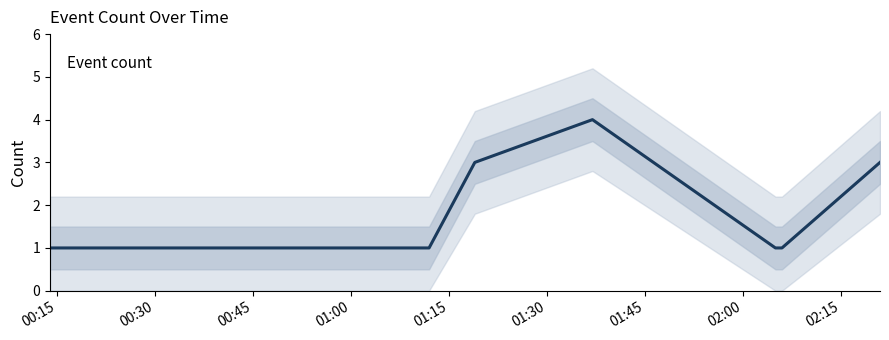

Is this an area chart (filled region under the line)?

No